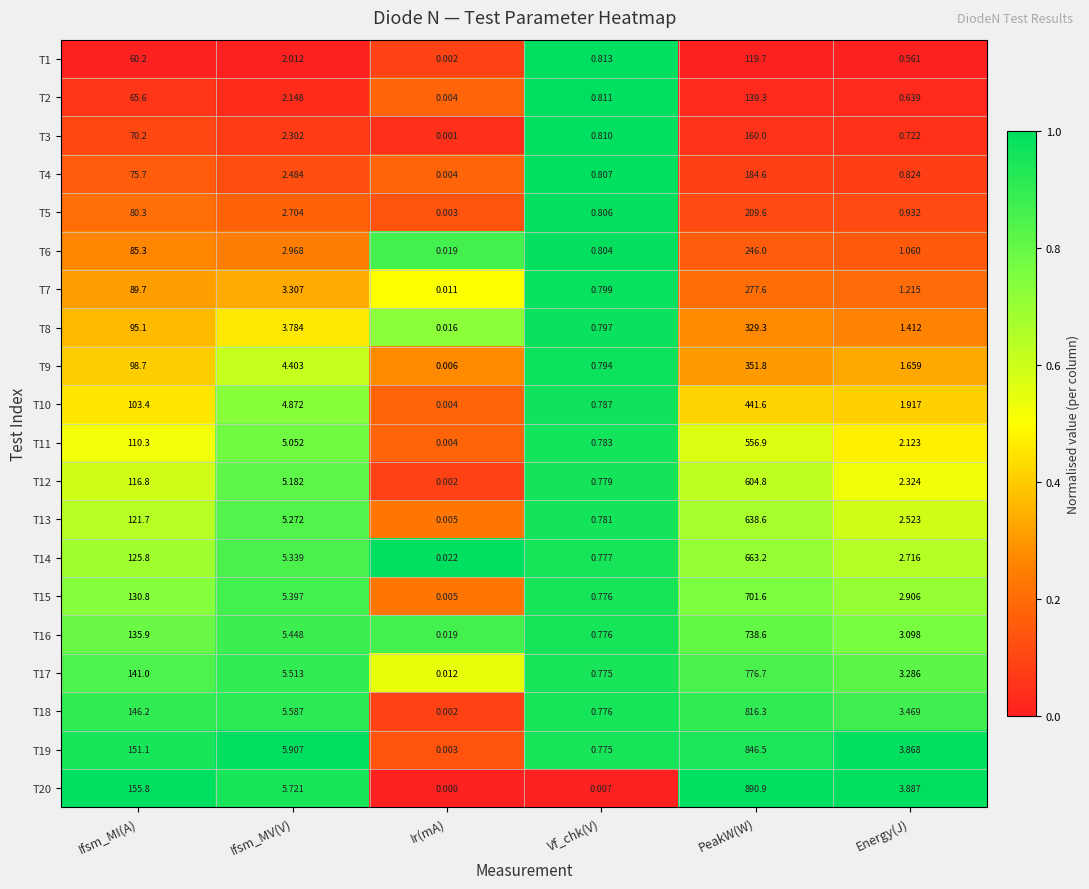

Where is T11 nearest to the value 278?

Ifsm_MI(A)